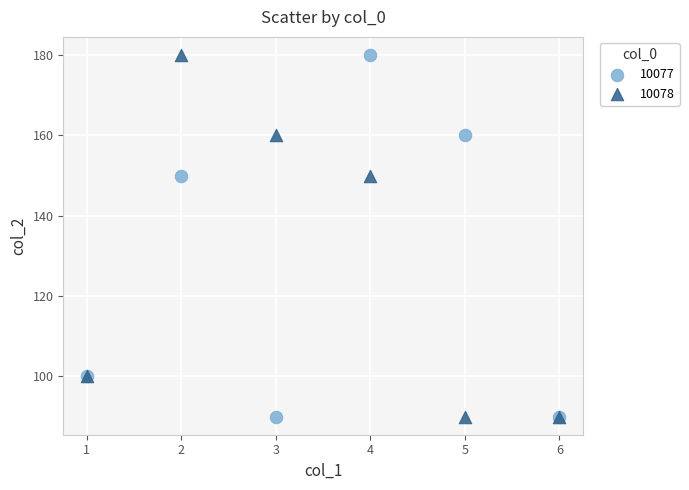

What is the X range (max minus min) for the scatter plot?

5